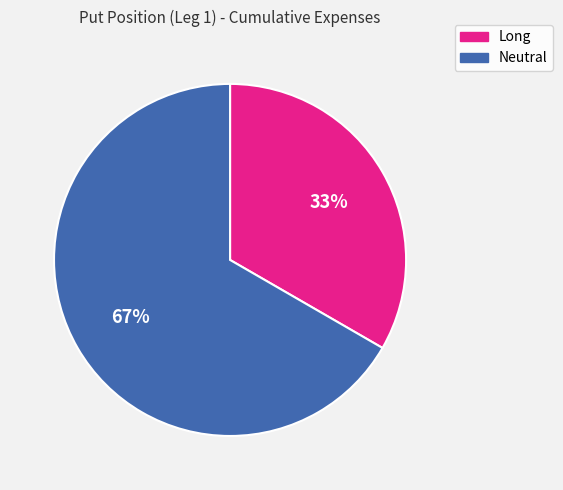

What is the largest slice in the pie chart?

Neutral